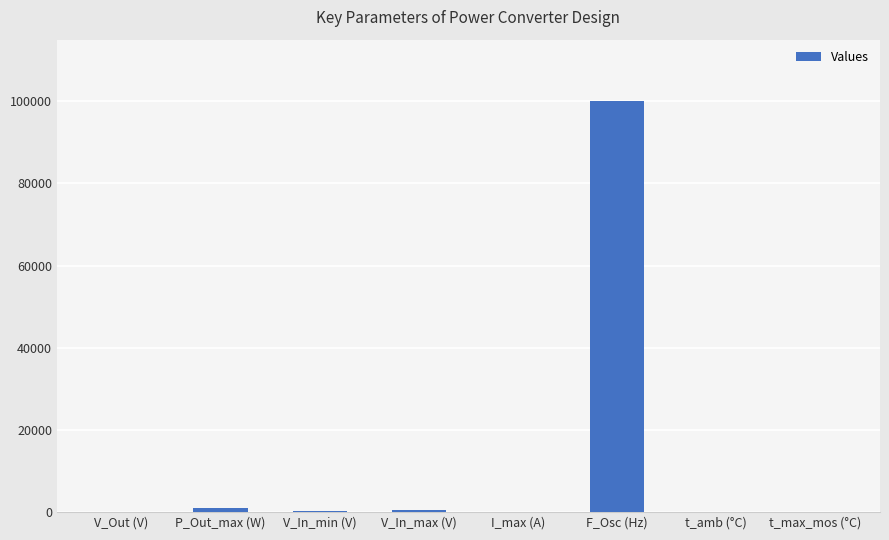

Count the number of data series in this chart.

1